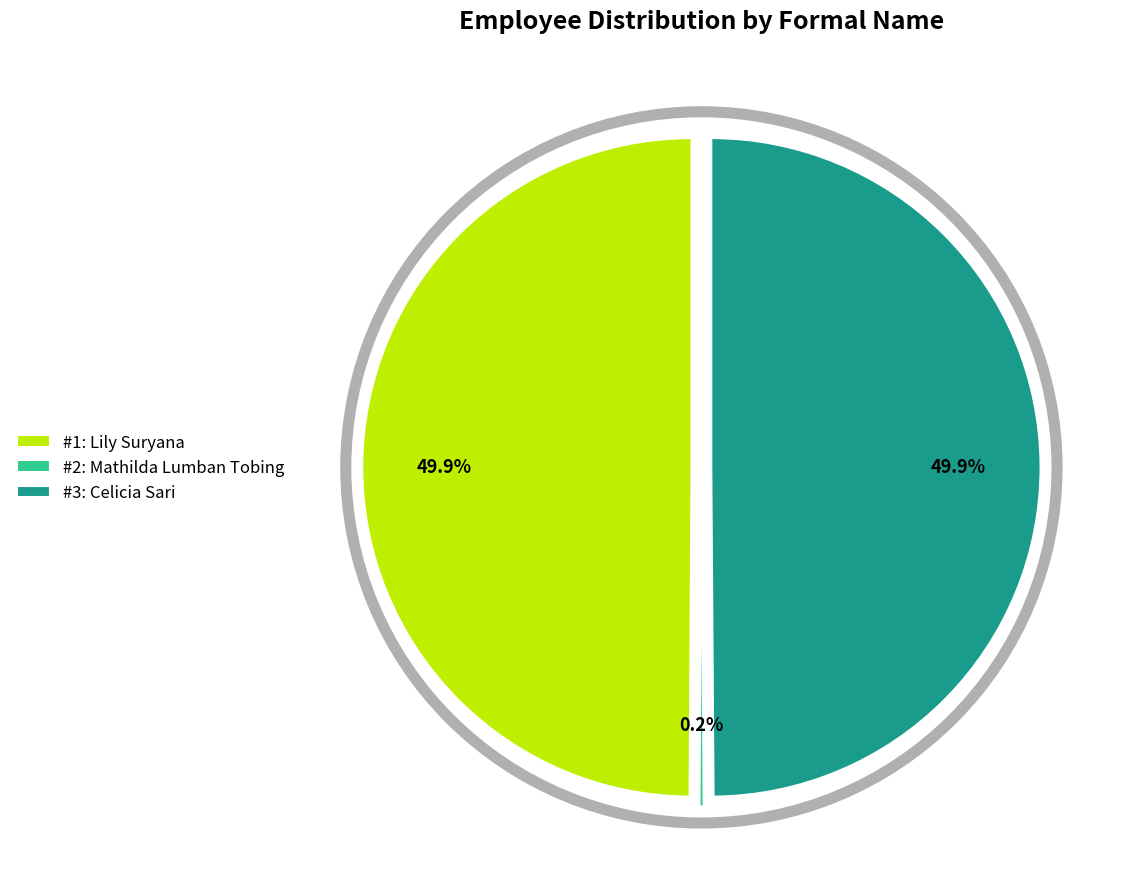

Is it true that Mathilda Lumban Tobing is 13% of the pie?

False